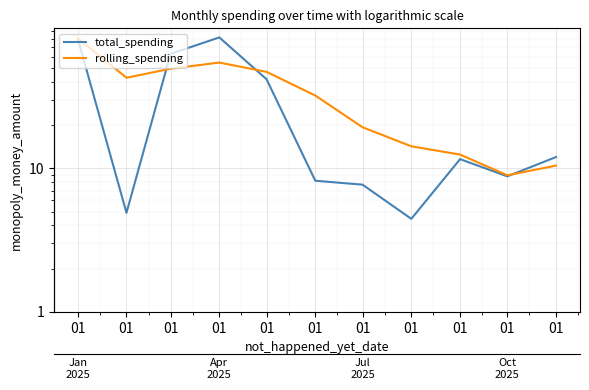

Reading right to left, transcribe all the data shown in this chart.

total_spending: 01=12.0	01=8.8	01=11.6	01=4.5	01=7.7	01=8.2	01=41.8	01=81.8	01=62.8	01=4.9	01=80.7
rolling_spending: 01=10.5	01=8.9	01=12.5	01=14.2	01=19.4	01=32.2	01=47.0	01=54.6	01=49.5	01=42.8	01=80.7